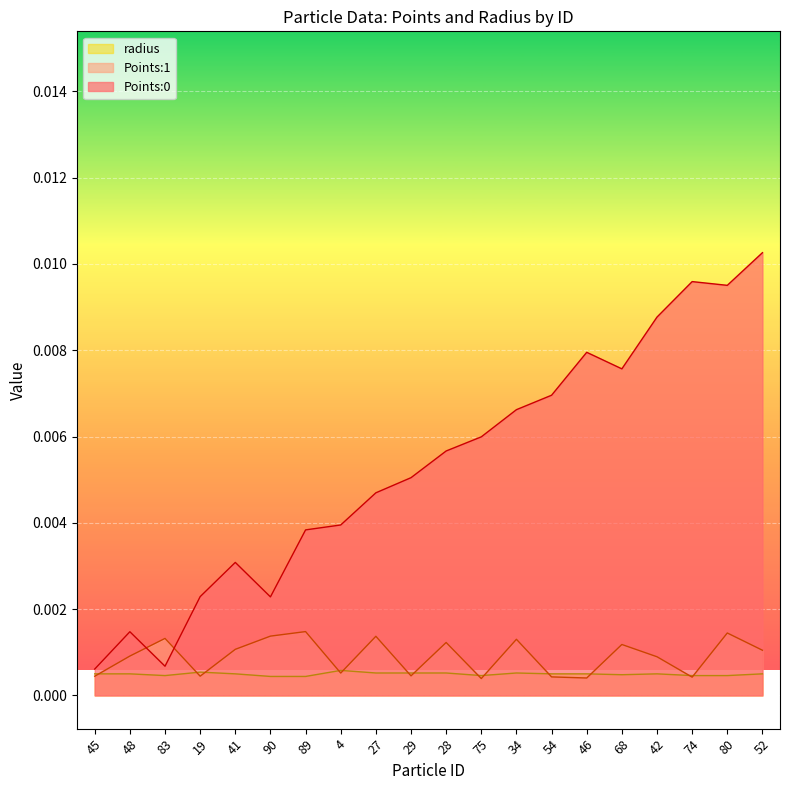

Where is Points:1 nearest to the value 0?

75